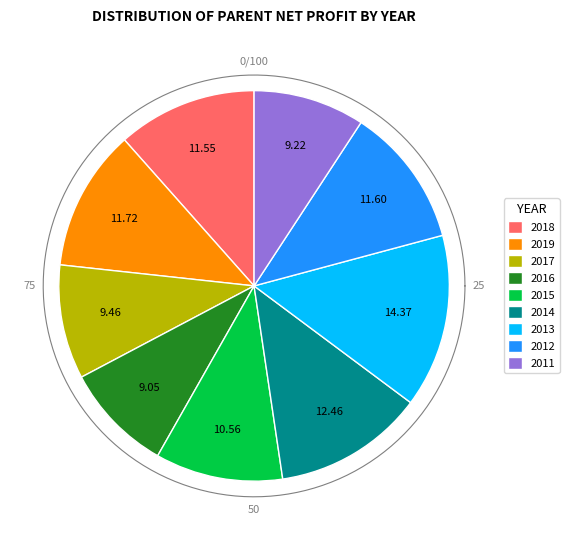

How many segments does this pie chart have?

9